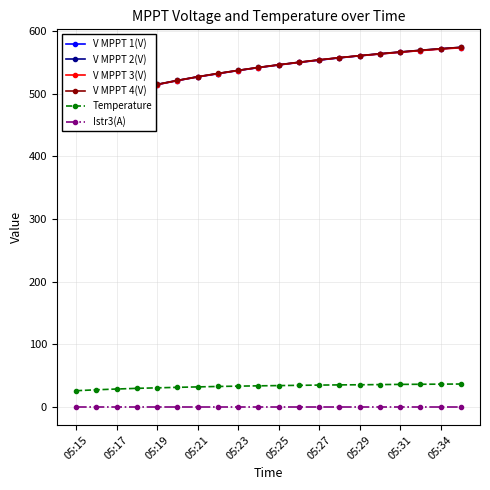

True or false: Istr3(A) and Temperature intersect in this chart.

False